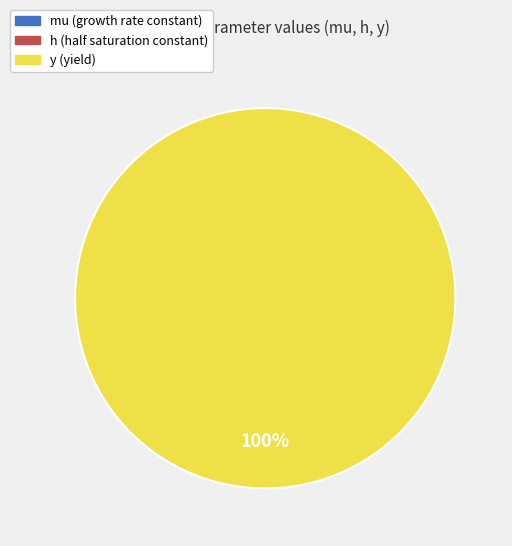

To the nearest percent, what is the difference between the largest and smallest slice percentages?

100%